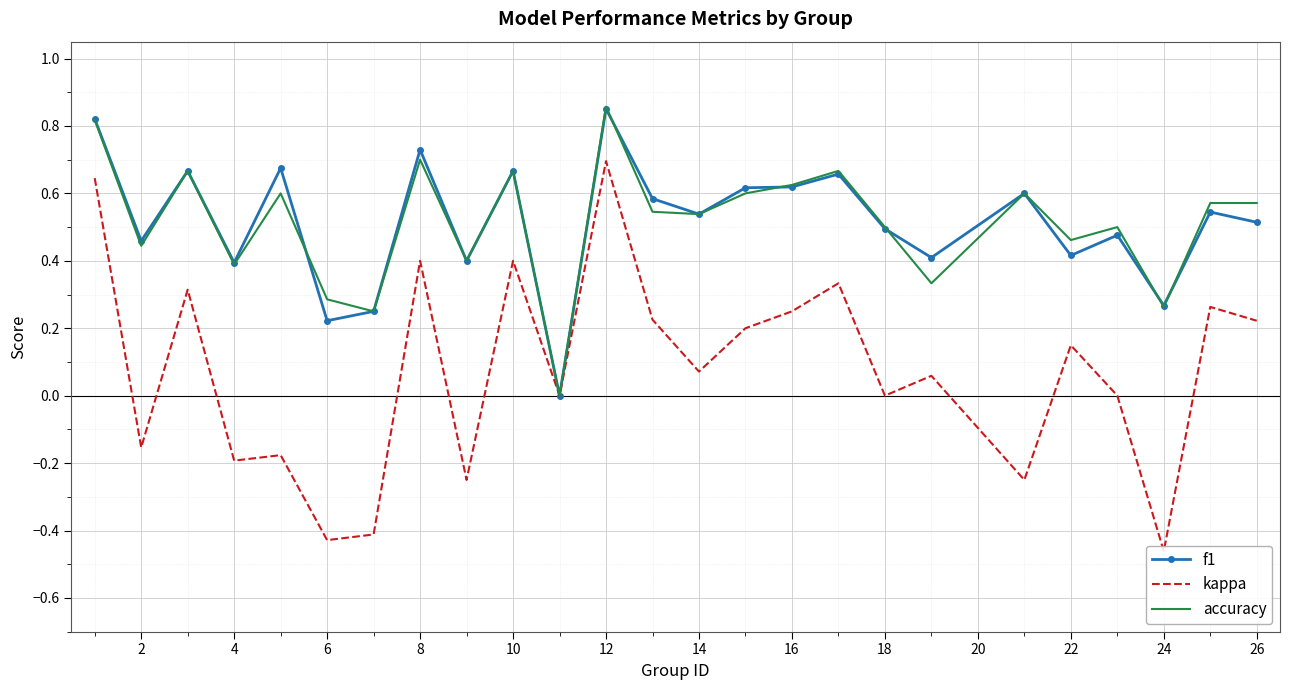

Is it true that f1 equals 0.2 at 12?

False